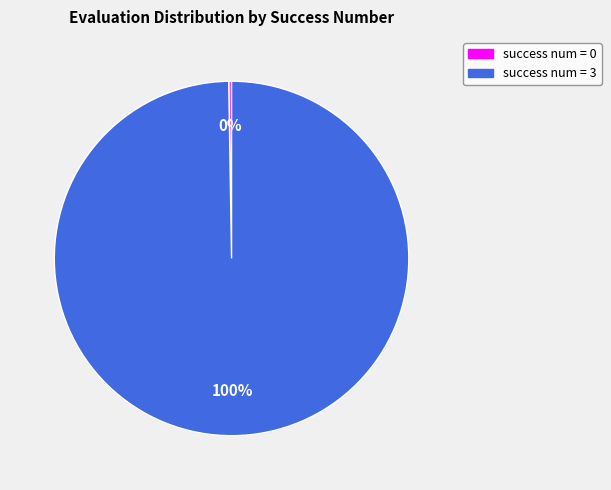

To the nearest percent, what is the average slice percentage?

50%